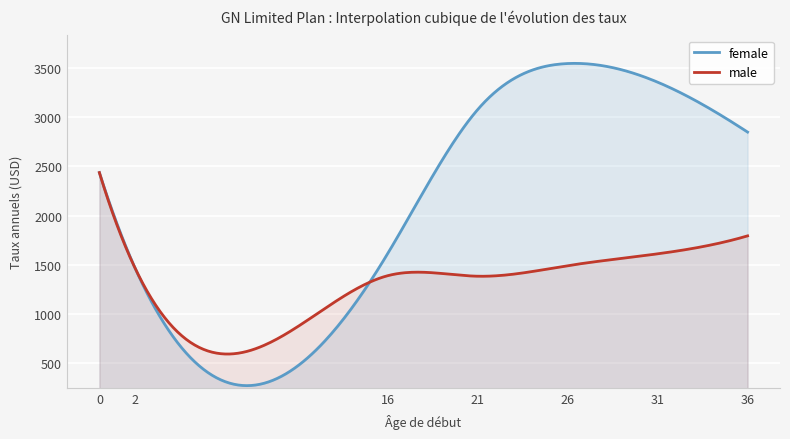

The value of male at 21 is 1385.2. True or false?

True